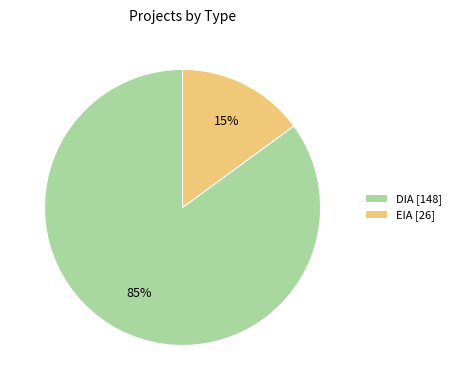

Does any single category account for the majority?

Yes